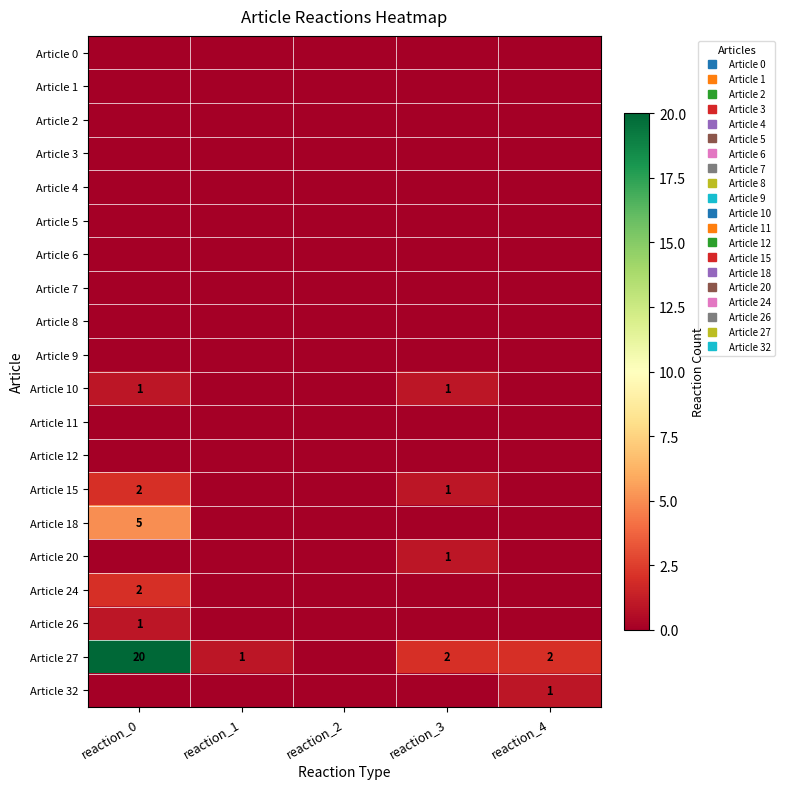

What is the difference between the highest and lowest values at reaction_0?

20